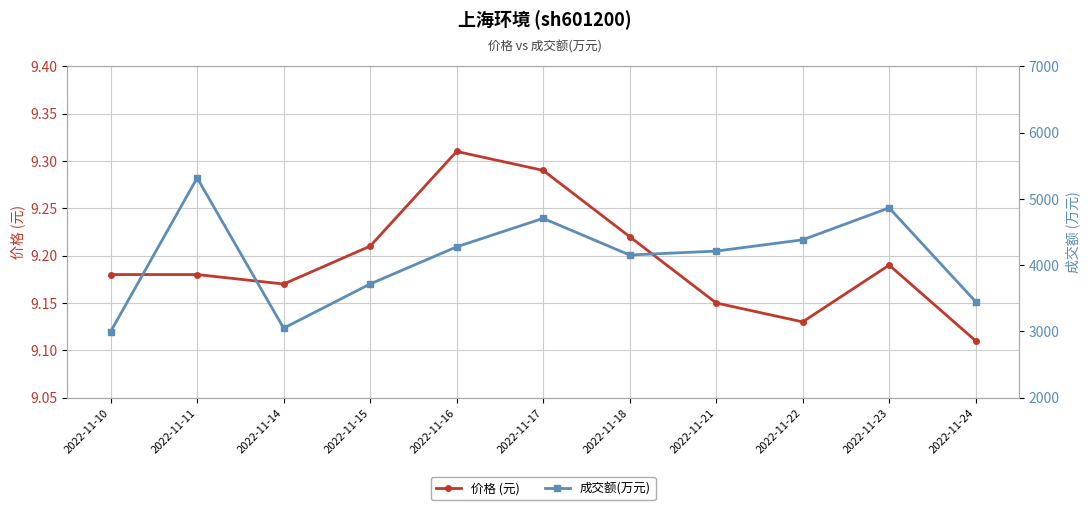

True or false: 价格 (元) and 成交额(万元) intersect in this chart.

False